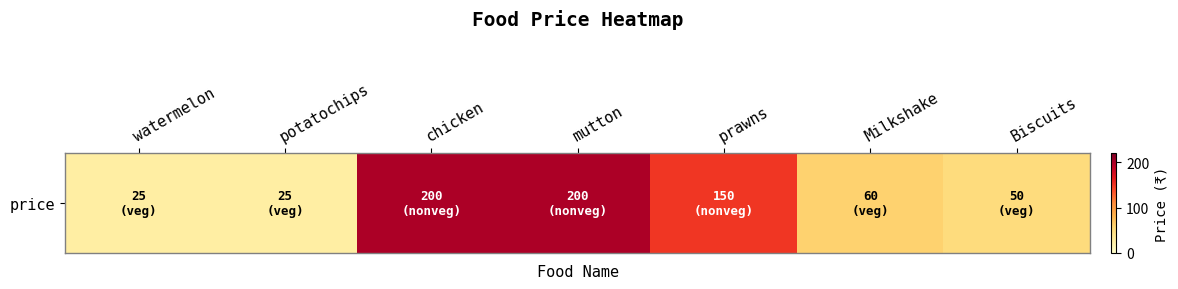

What is the difference between the second highest and second lowest values?

175